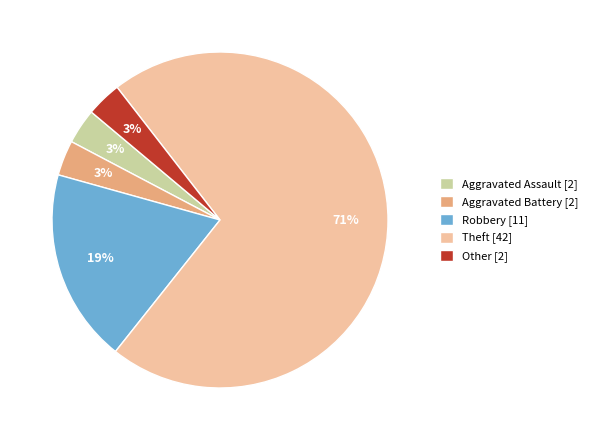

Count the number of slices in the pie.

5